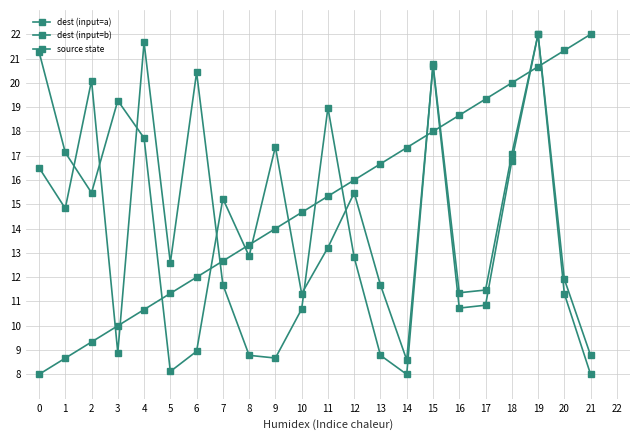

How many lines are shown in the chart?

3